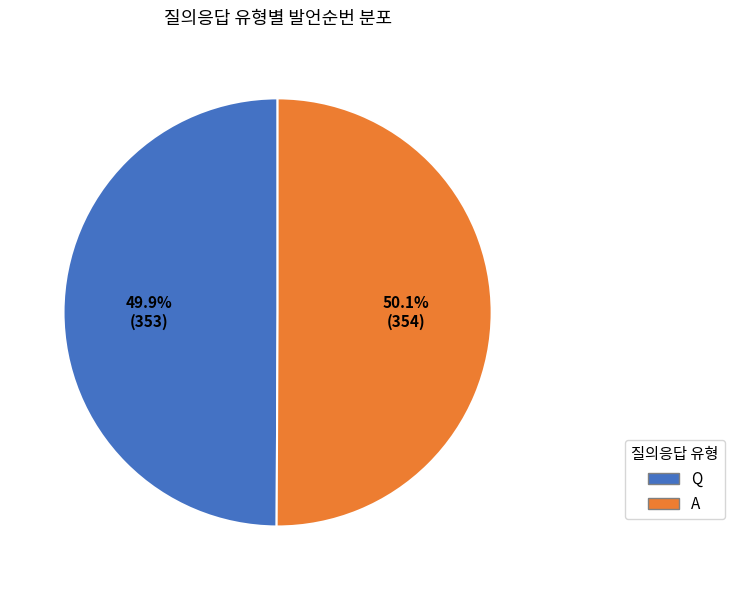

The Q slice represents 50% of the pie. True or false?

True